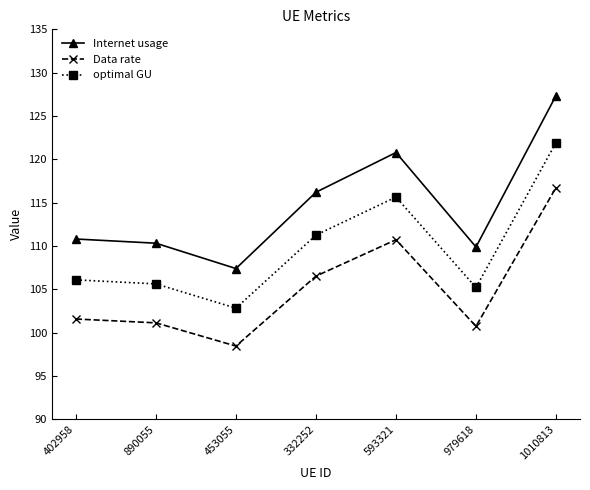

Between 890055 and 1010813, which series saw the biggest shift?

Internet usage